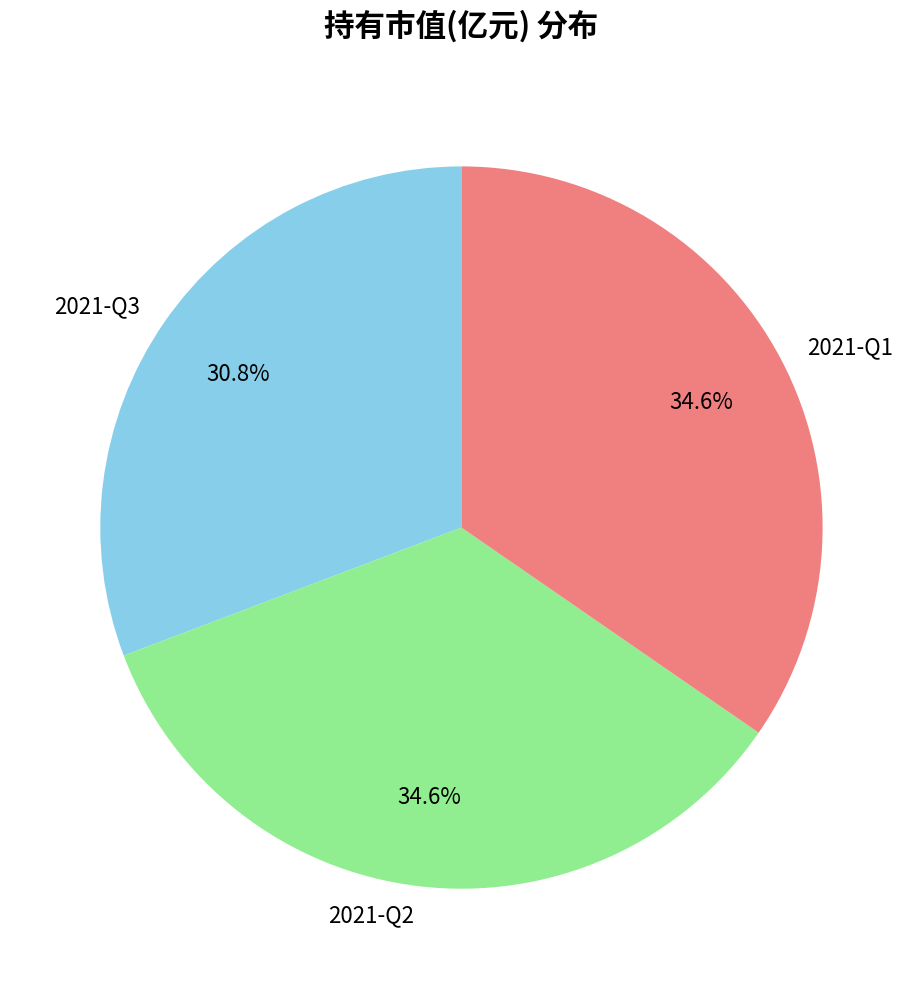

Combined, do 2021-Q1 and 2021-Q2 account for over 50%?

Yes